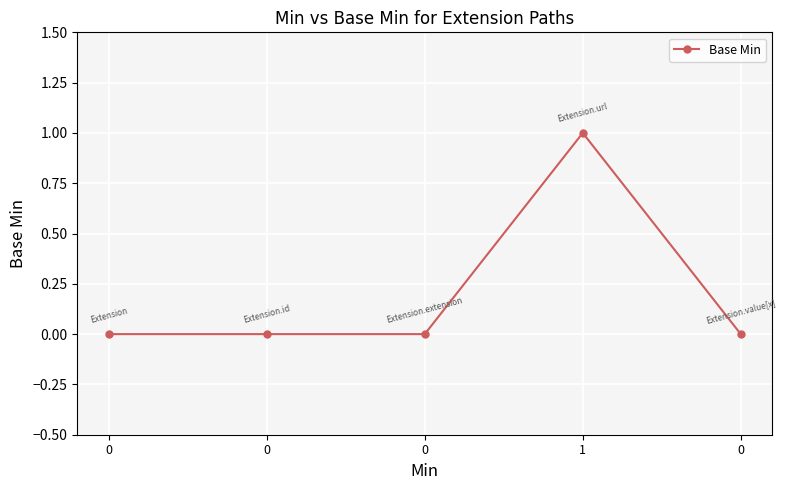

How many lines are shown in the chart?

1